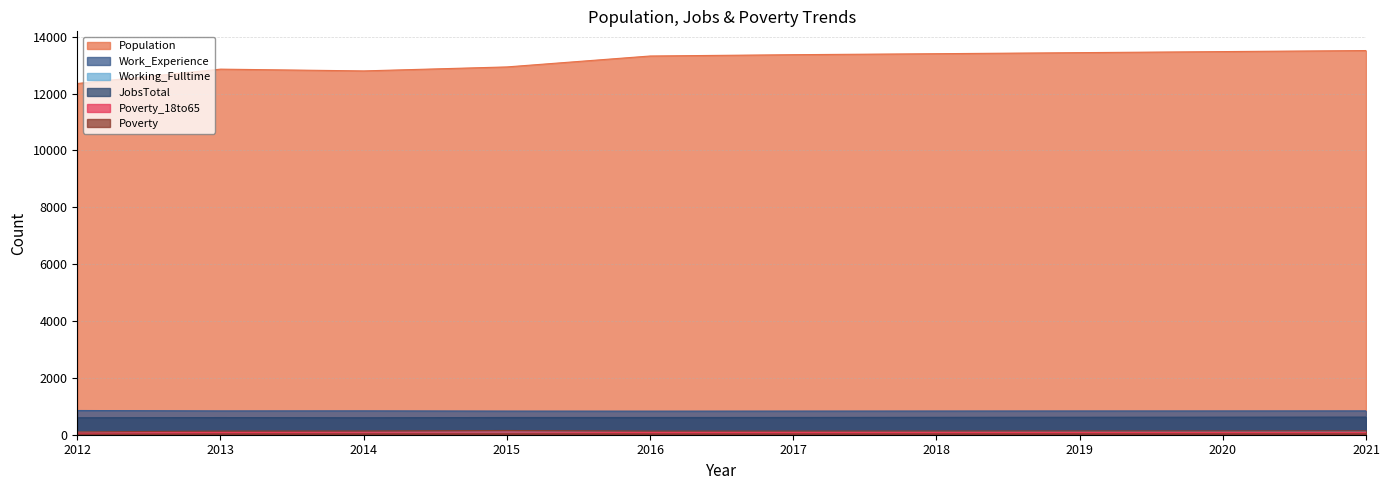

Which series has the widest spread of values?

Population